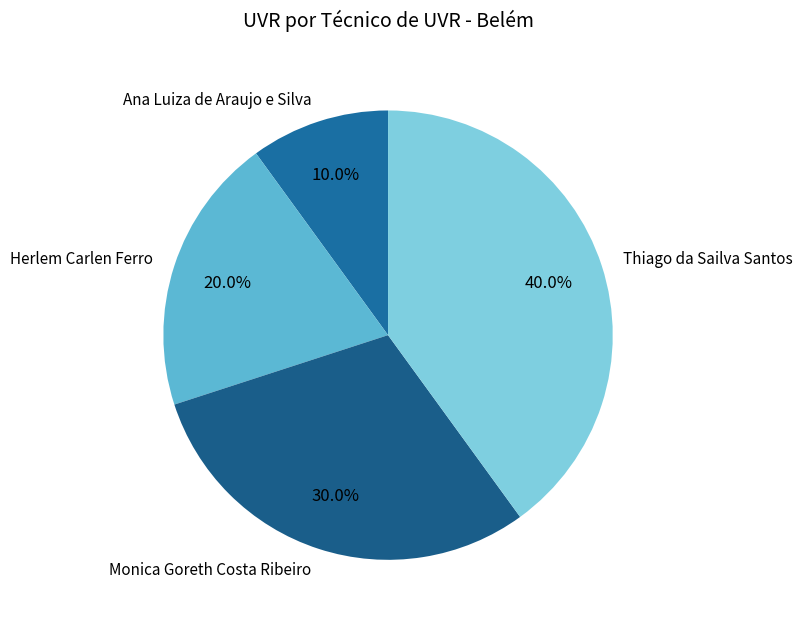

To the nearest percent, what is the difference between the Herlem Carlen Ferro and Ana Luiza de Araujo e Silva slice percentages?

10%